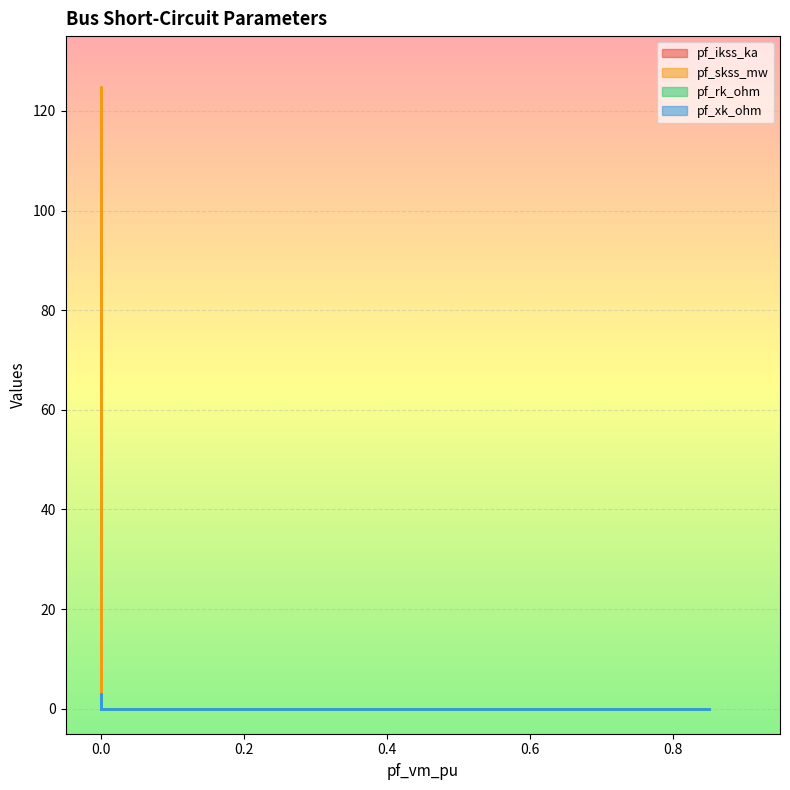

Rank the categories by pf_ikss_ka value from lowest to highest.

Bus_0, Bus_1, Bus_3, Bus_4, Bus_2